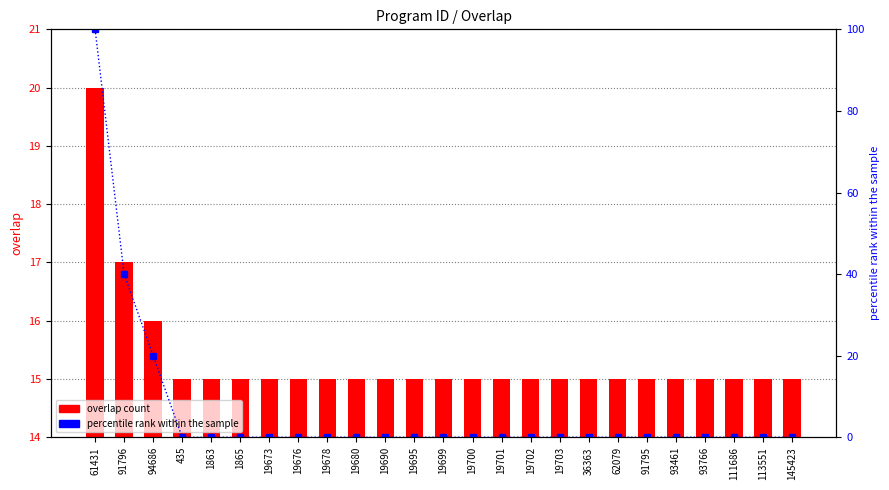

What is the difference between the maximum and second lowest values in the percentile rank within the sample series?

100